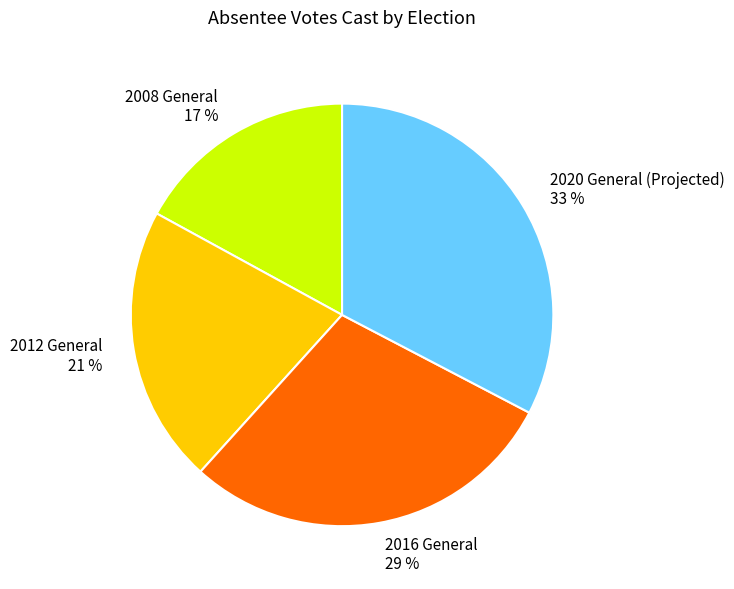

Is the sum of 2020 General (Projected) and 2012 General greater than half?

Yes